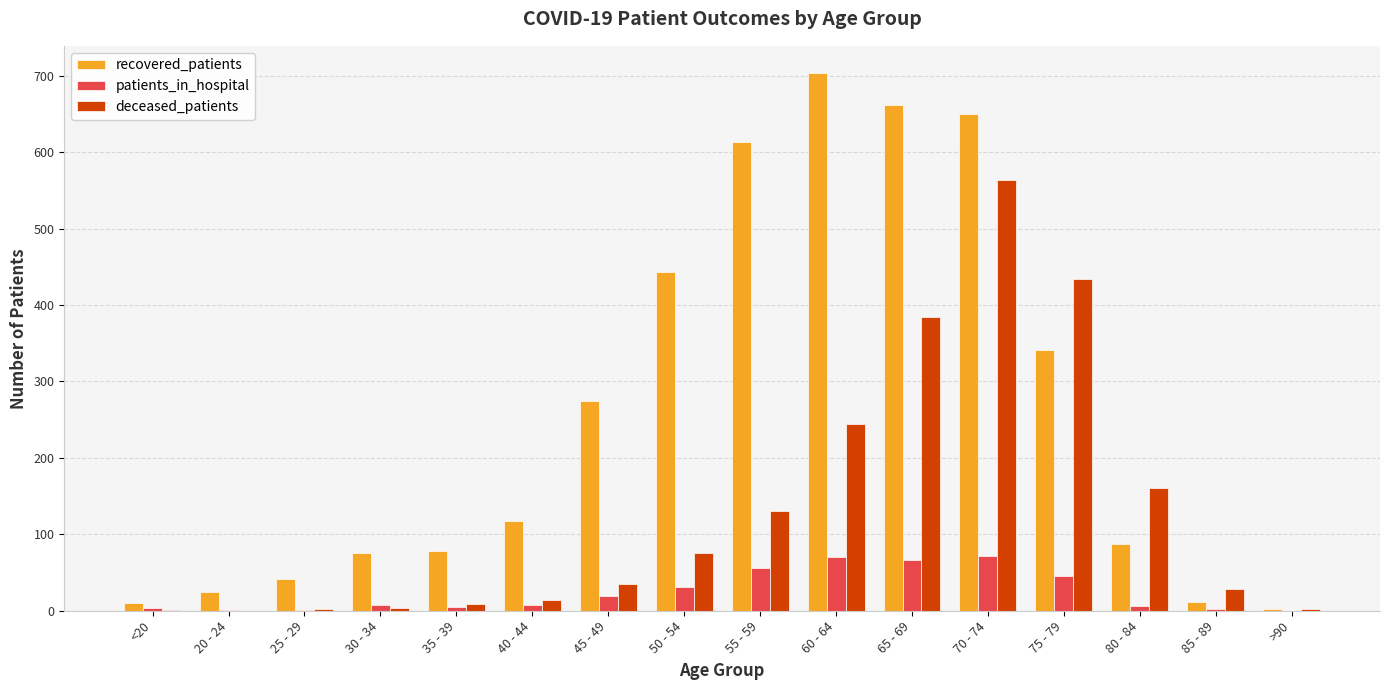

What is the spread (max minus min) of values at 75 - 79?

388